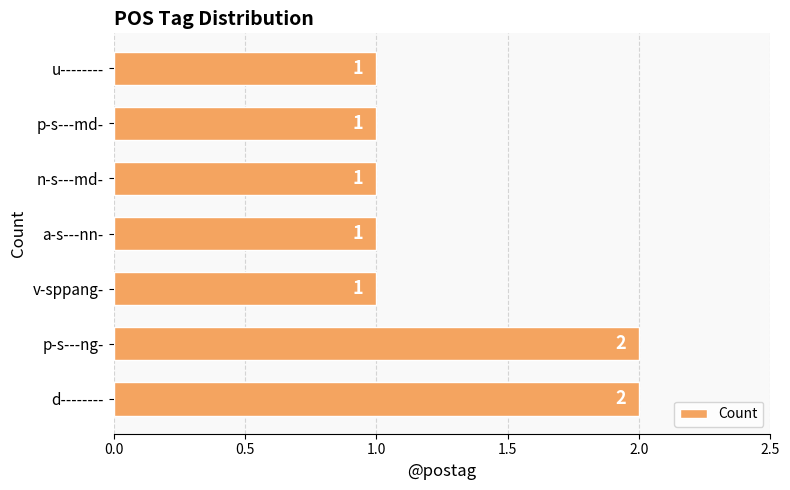

Reading top to bottom, list all the values displayed in this chart.

1	1	1	1	1	2	2